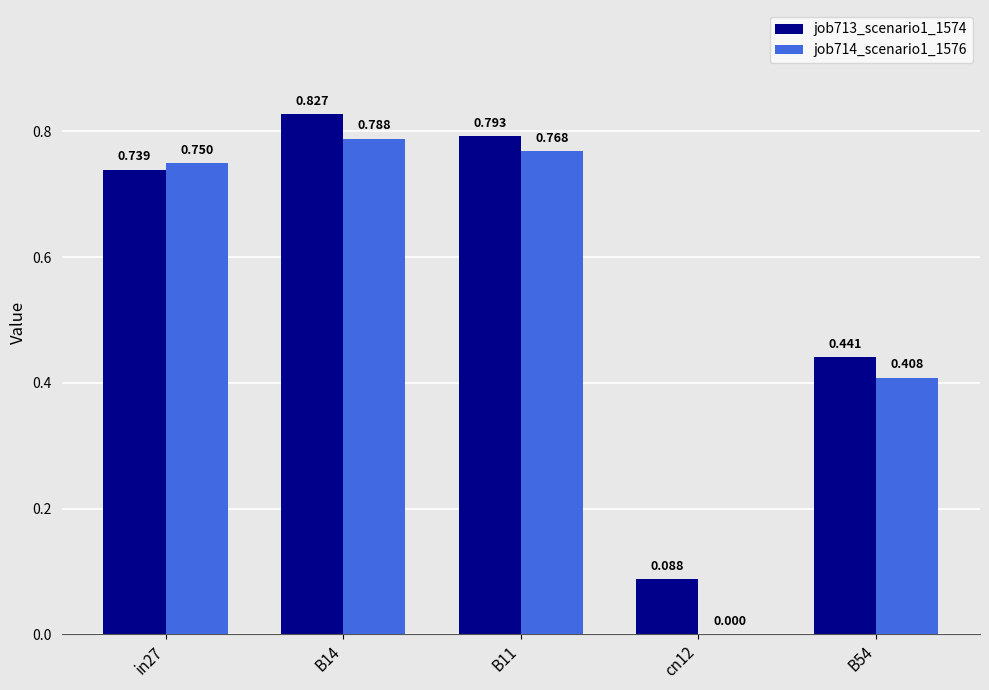

The job713_scenario1_1574 series shows 0.2 at in27. True or false?

False